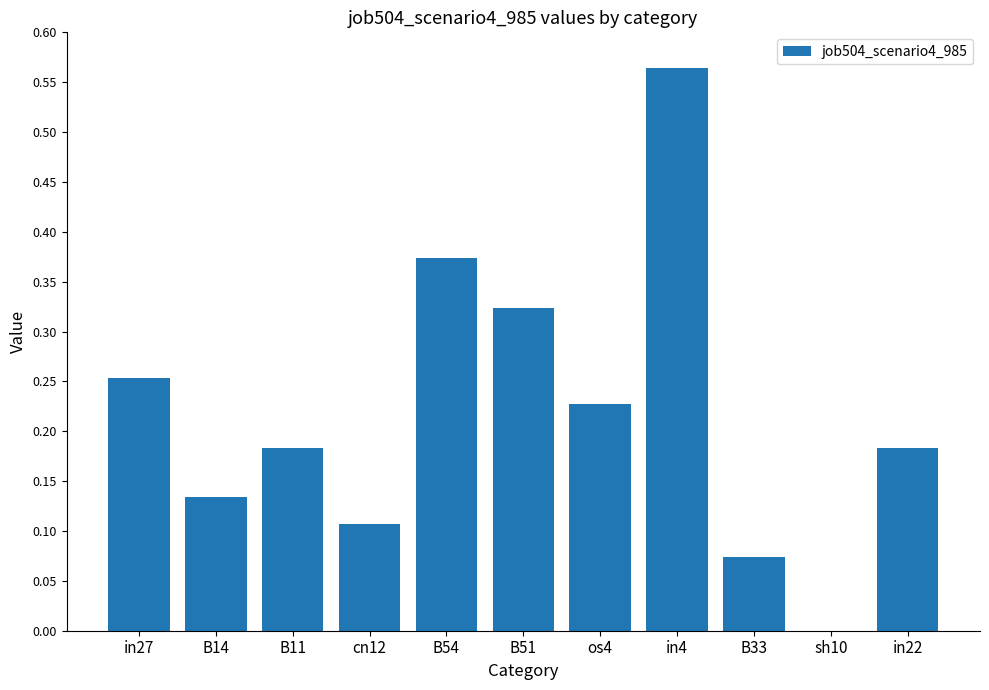

The value at sh10 is -0.2. True or false?

False